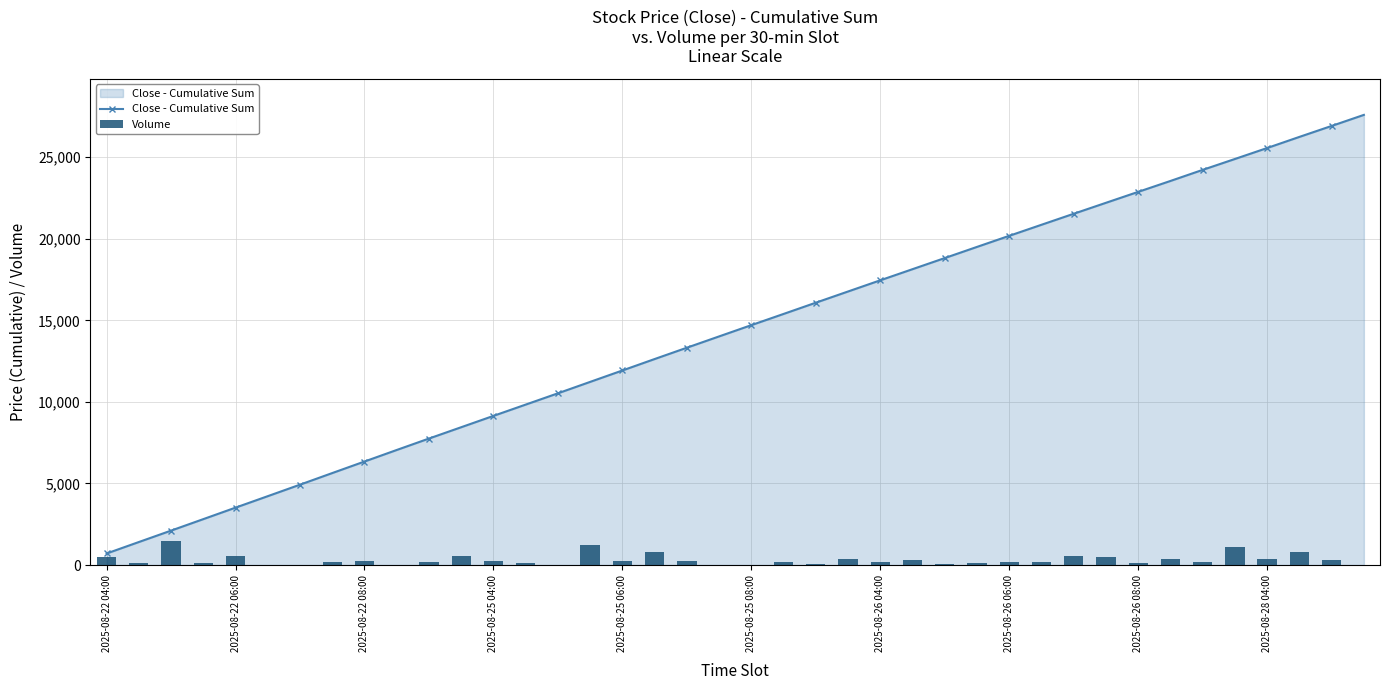

Which category has the highest value across all series?

39